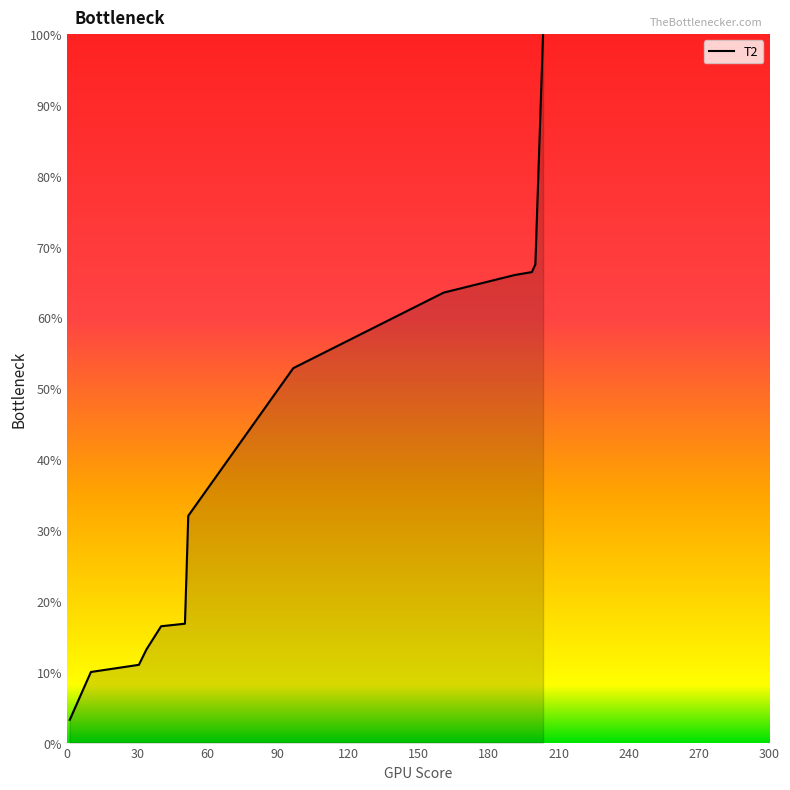

What is the difference between the maximum and minimum values?

96.8